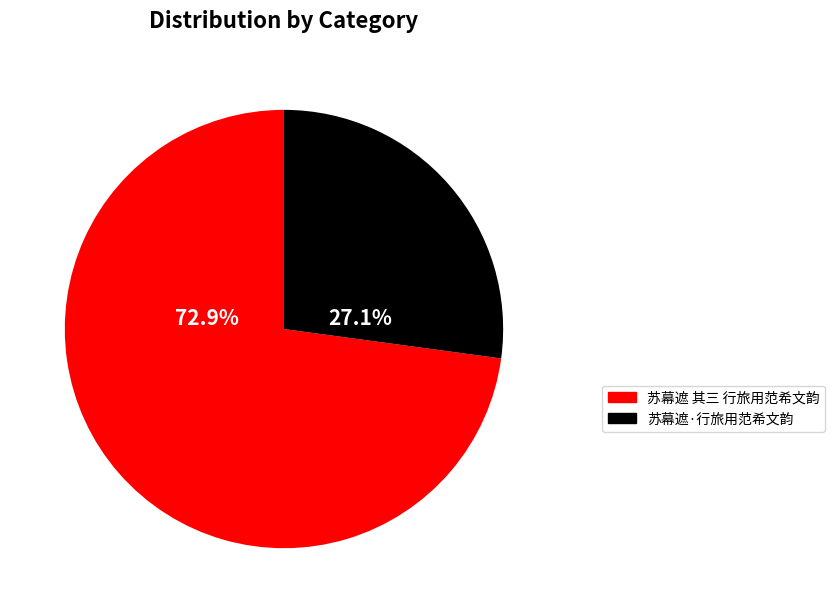

Which slice is the largest?

苏幕遮 其三 行旅用范希文韵